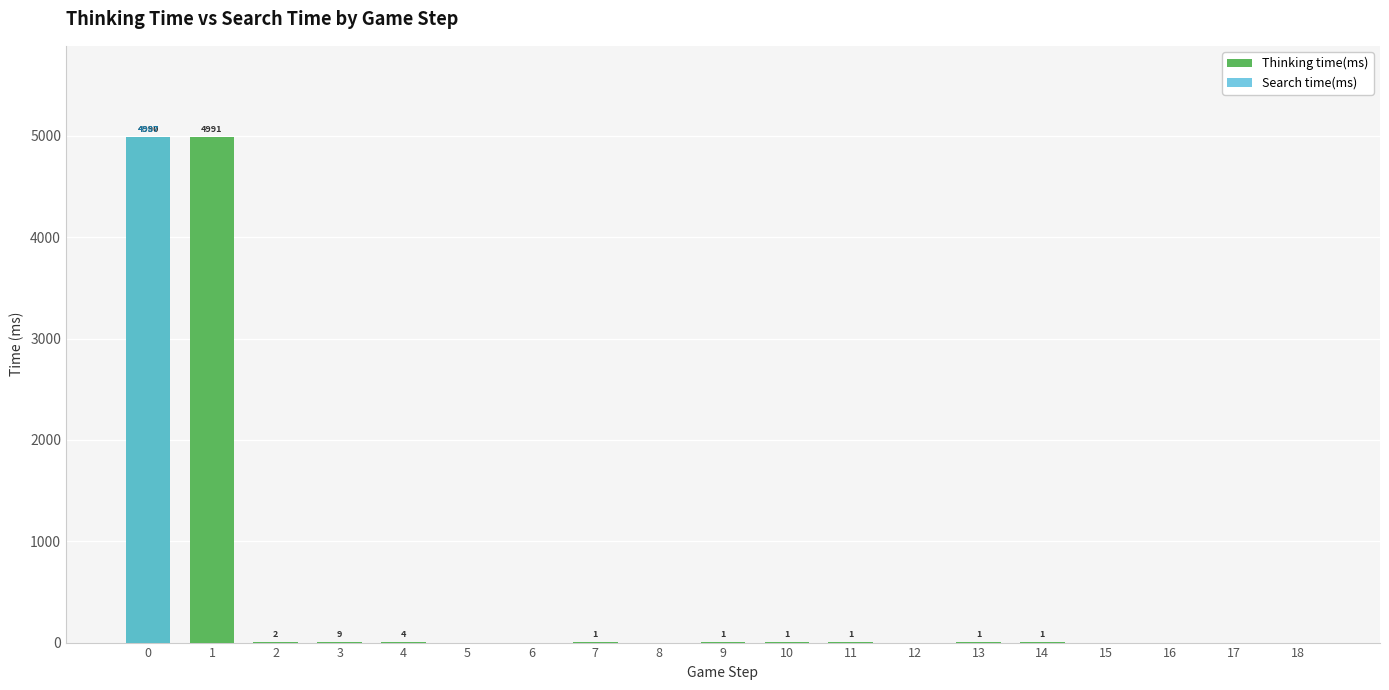

List the series in order of their peak value, highest first.

Thinking time(ms), Search time(ms)